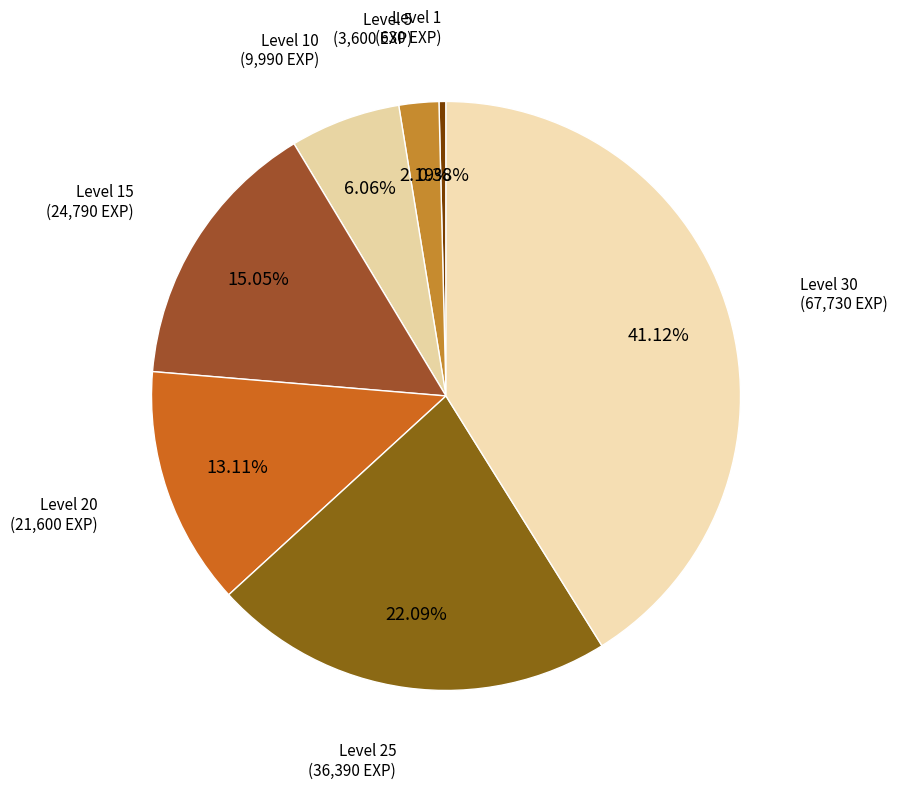

Is there a majority slice in this chart?

No